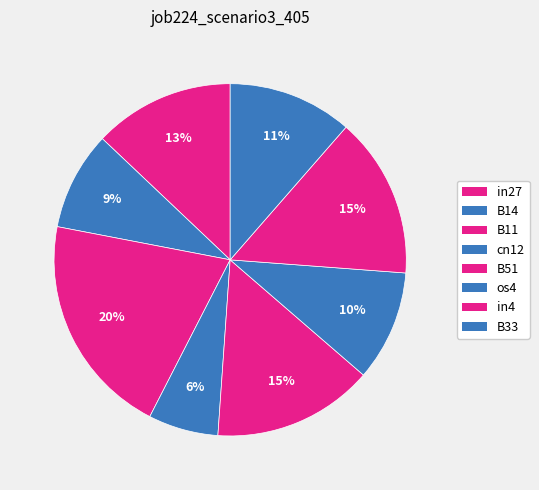

What percentage is NOT represented by B51?

85.2%